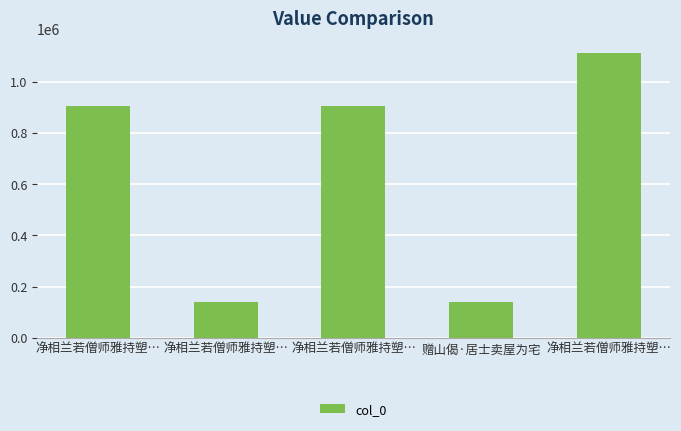

Reading left to right, list all the values displayed in this chart.

903371	140688	903372	140691	1113533